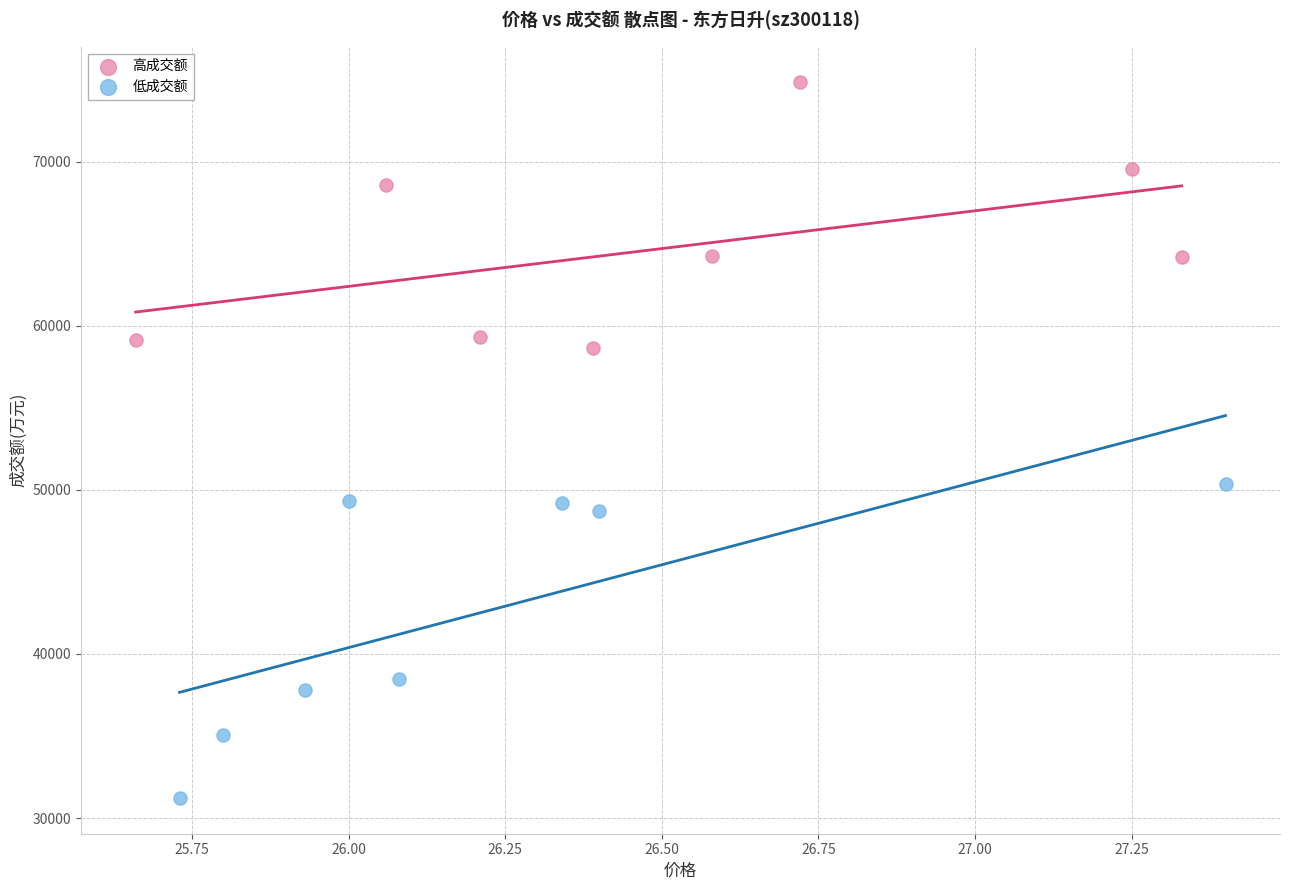

Which series reaches the minimum Y coordinate?

低成交额